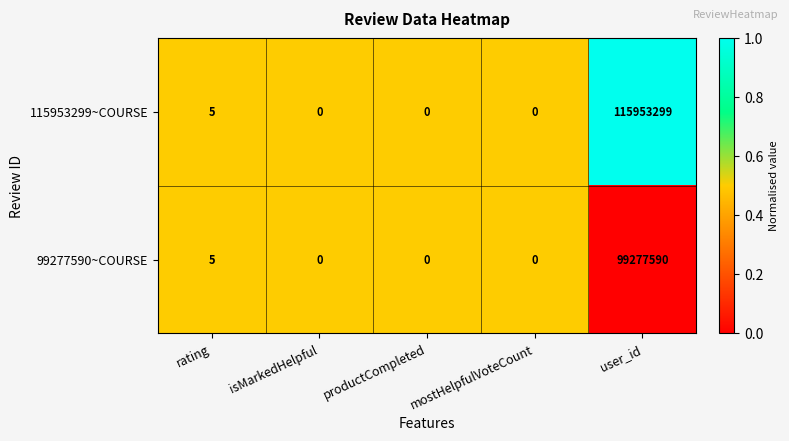

Which category has the highest value in the 115953299~COURSE series?

user_id